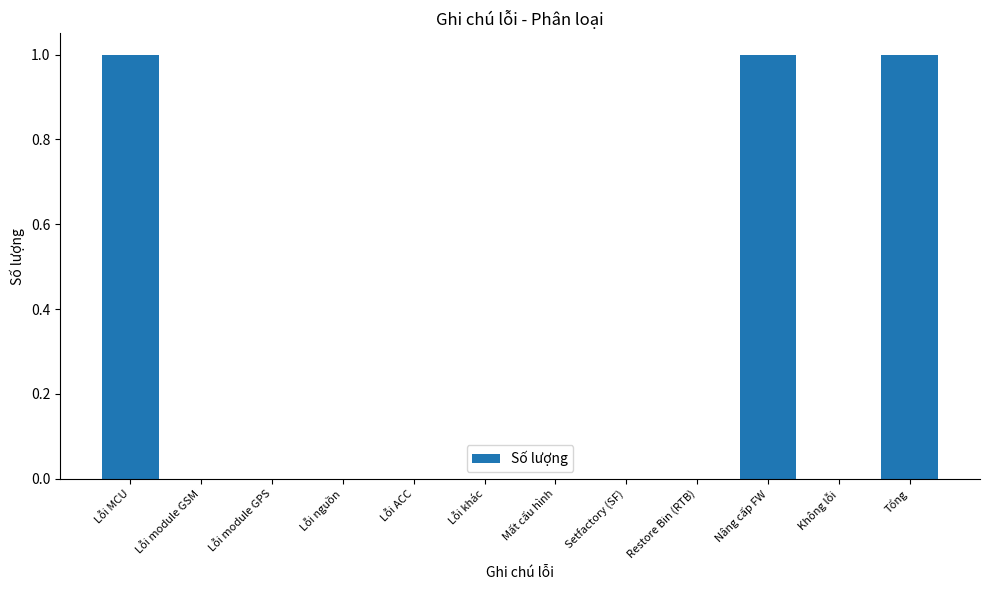

How many values are between 0 and 1?

12